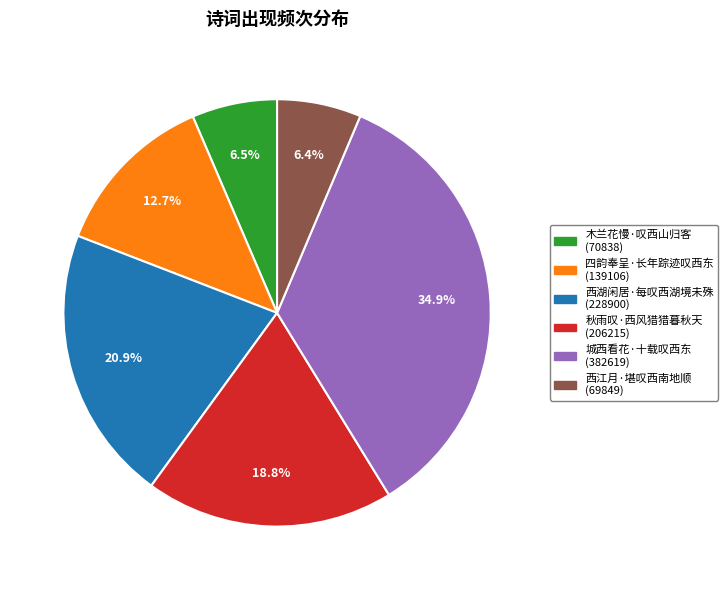

Which slice is the largest?

城西看花·十载叹西东